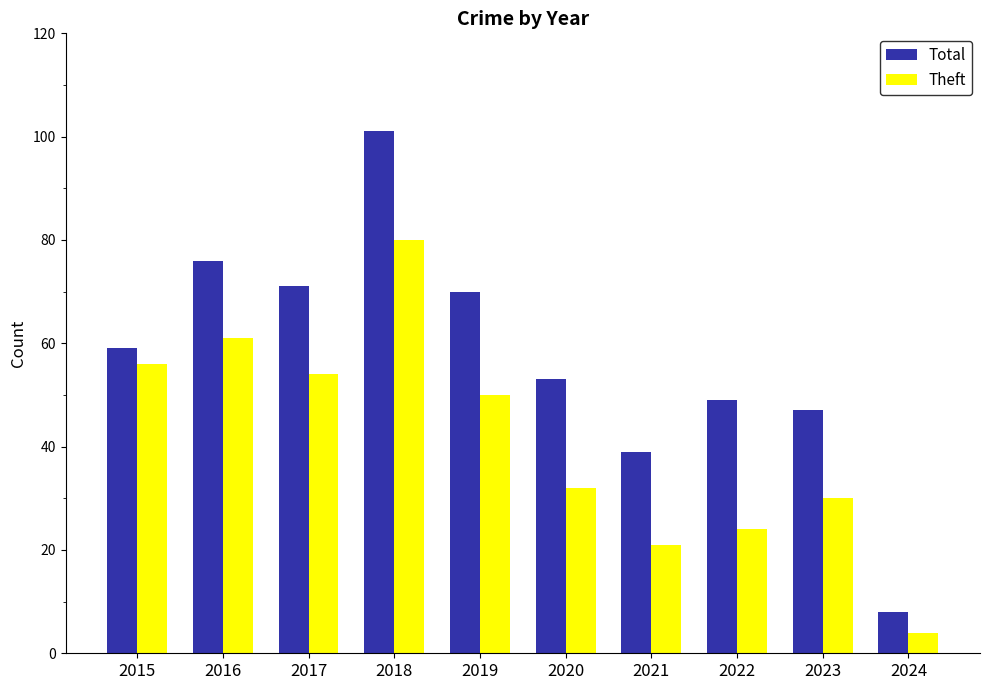

What is the spread (max minus min) of values at 2021?

18